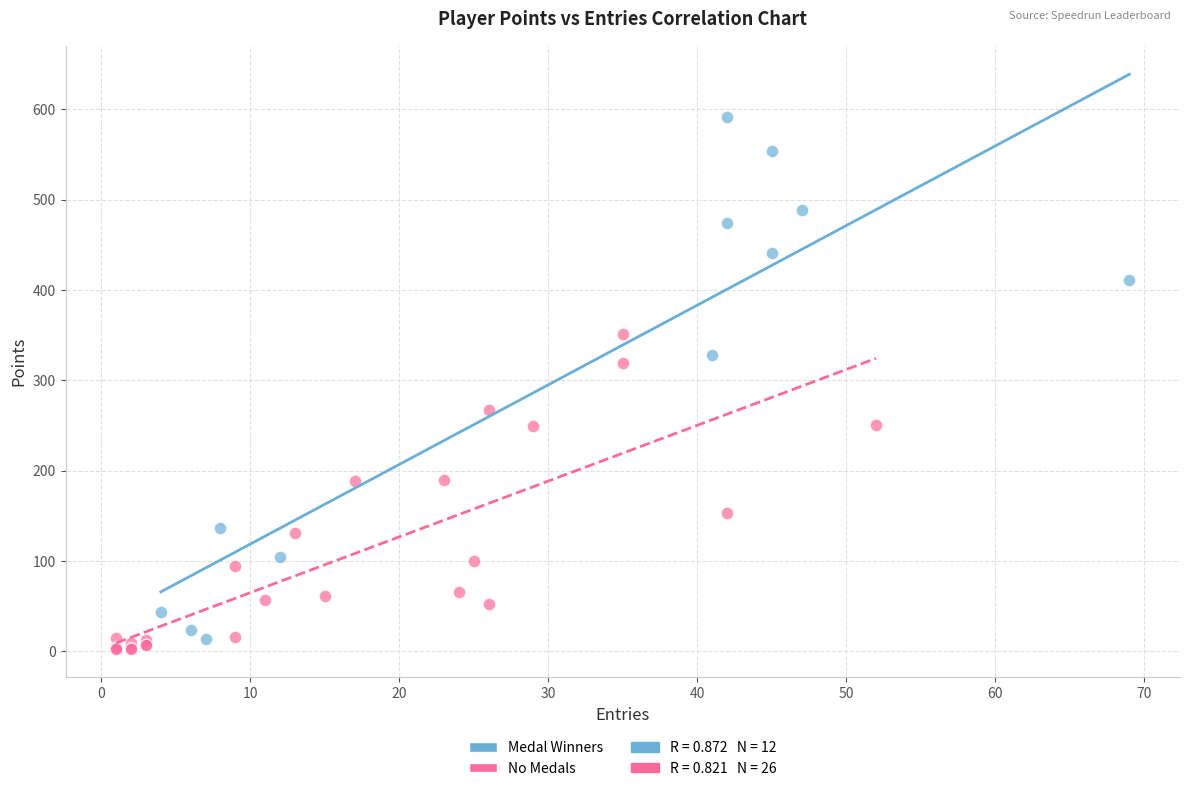

Which series contains the highest Y value?

Medal Winners